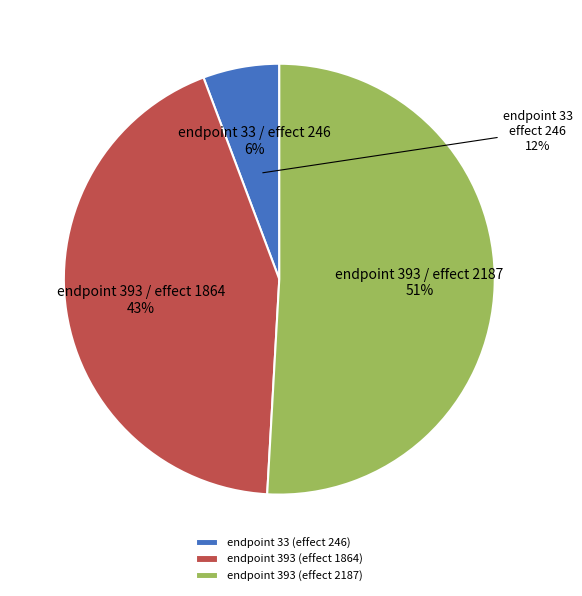

To the nearest percent, what is the combined percentage of endpoint 393 / effect 1864 and endpoint 33 / effect 246?

49%